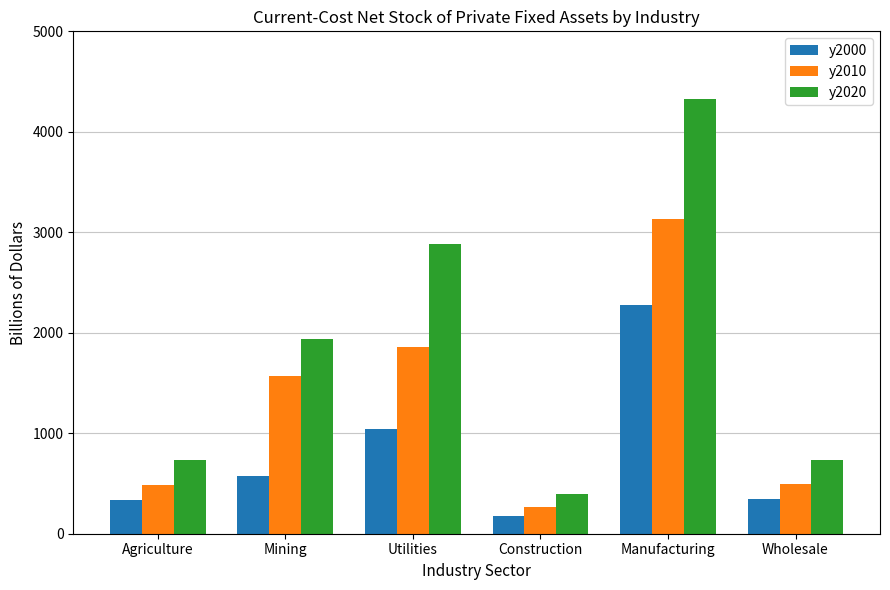

Are the bars grouped side by side (vs. stacked)?

Yes